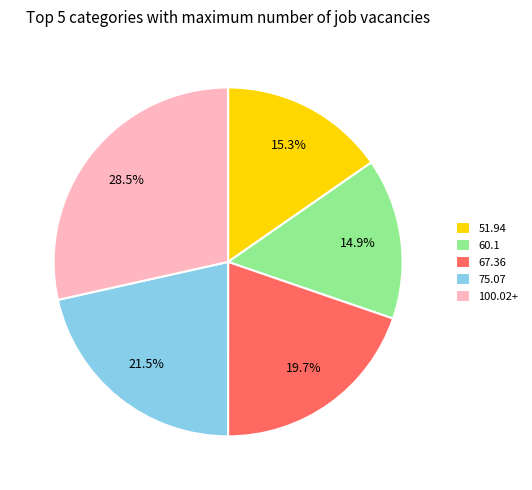

To the nearest percent, what is the combined percentage of 100.02+ and 67.36?

48%